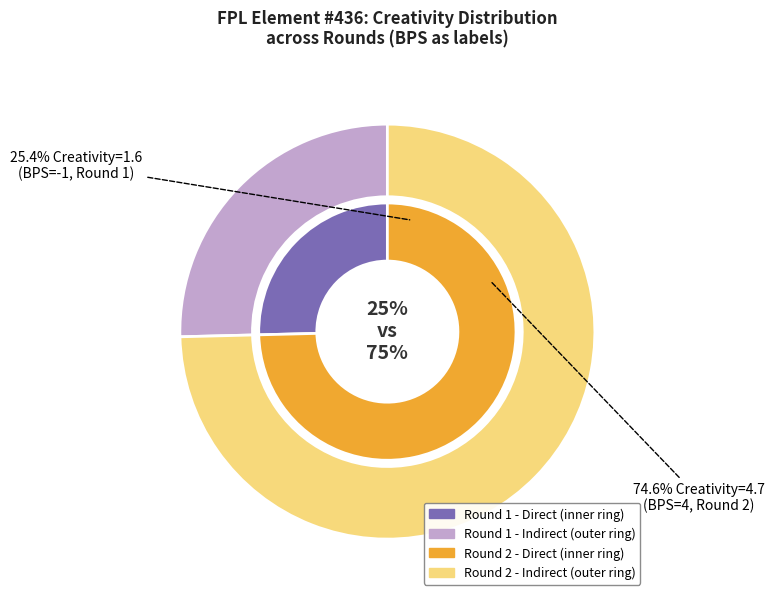

Is there any slice that represents more than half of the pie?

Yes